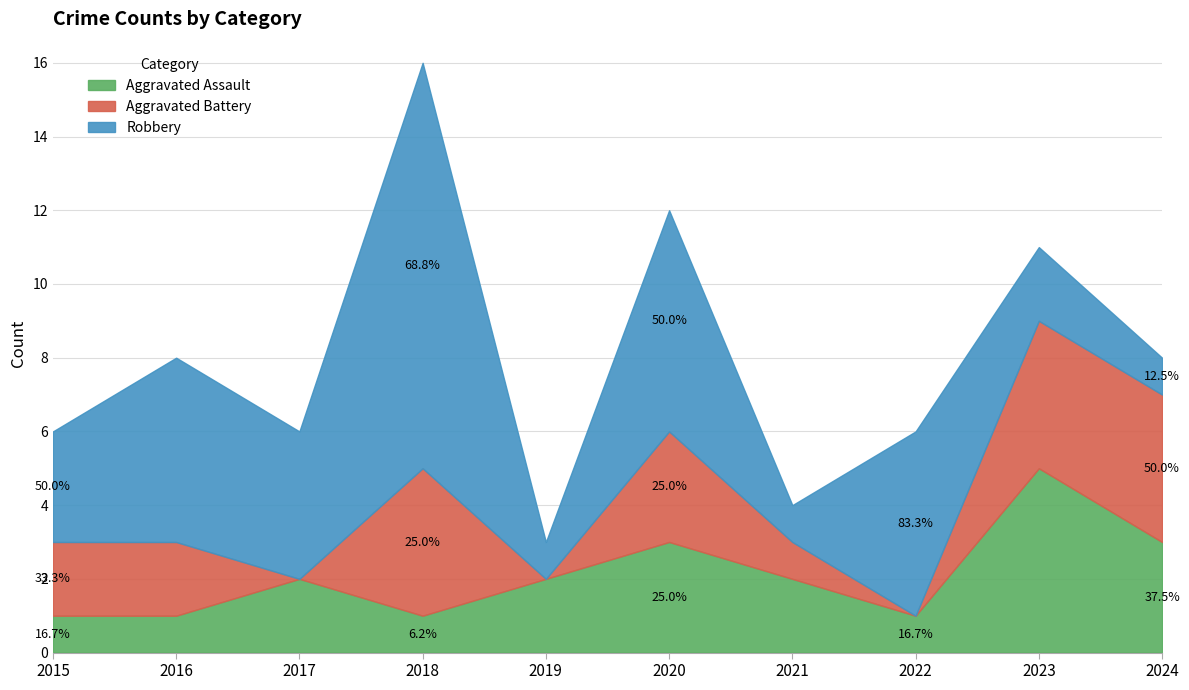

The Robbery series shows 4 at 2015. True or false?

False